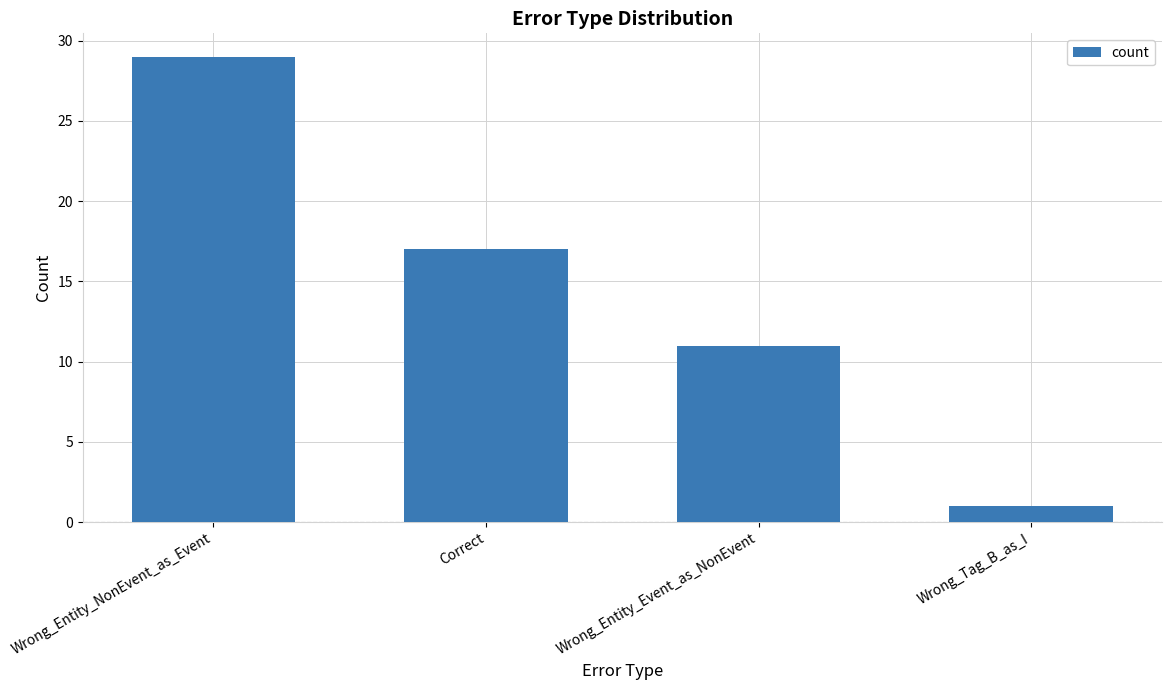

Count the number of data series in this chart.

1